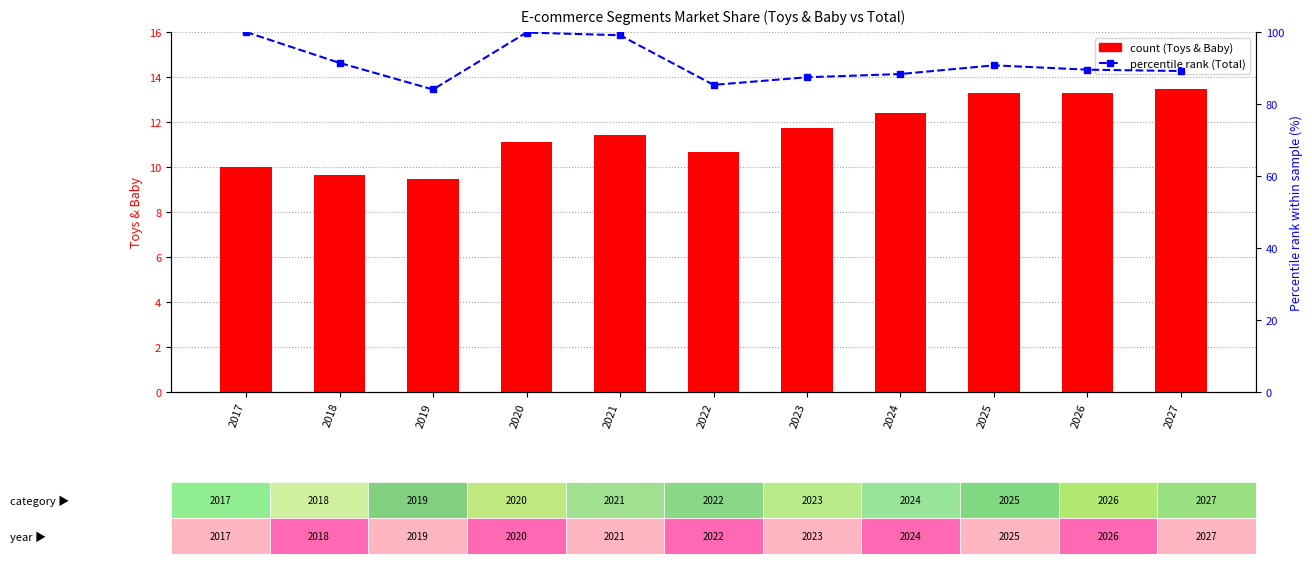

Is it true that Total equals 87.4 at 2023?

True